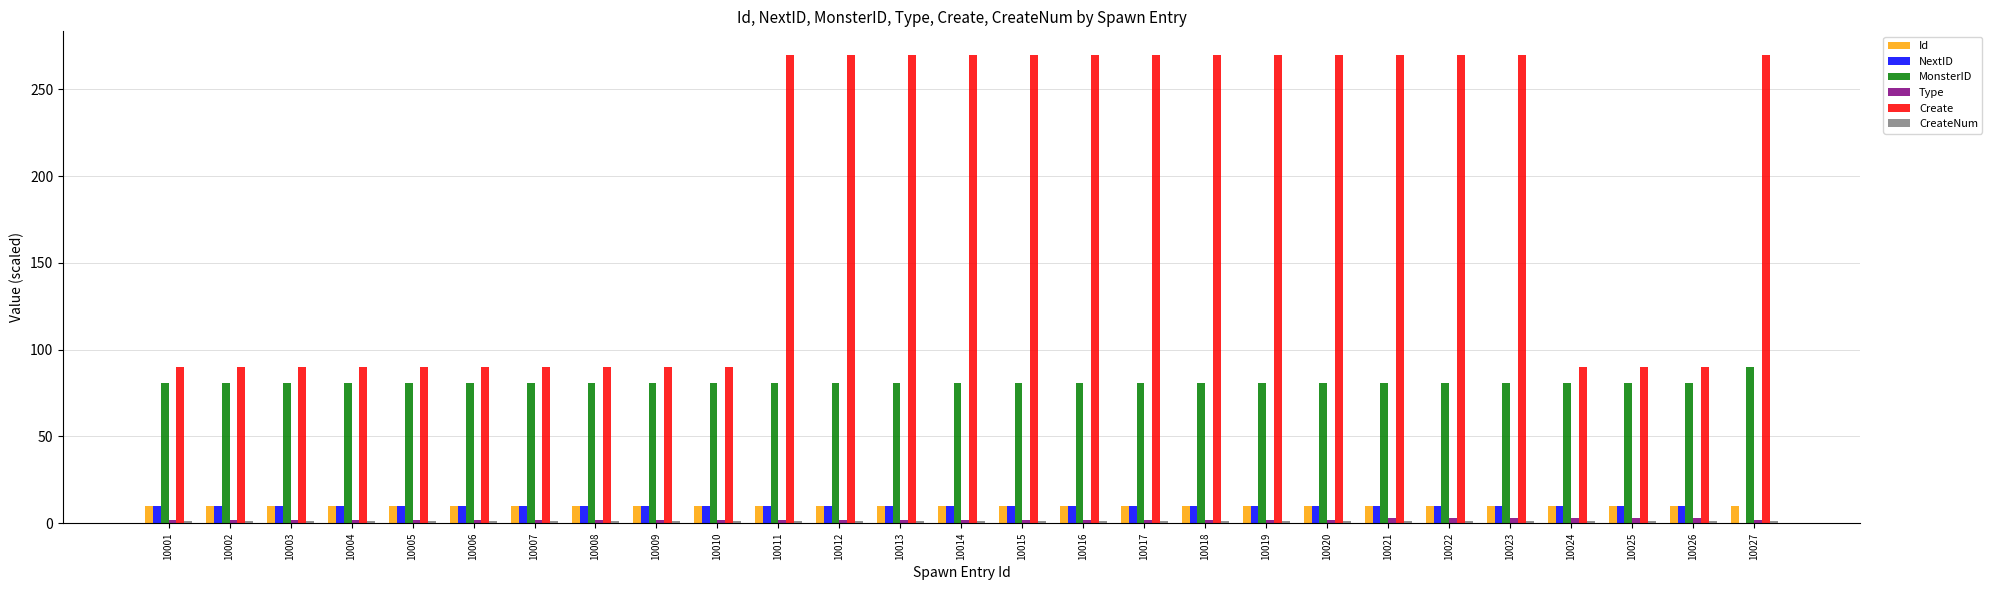

What is the sum of all MonsterID values?

2196.0